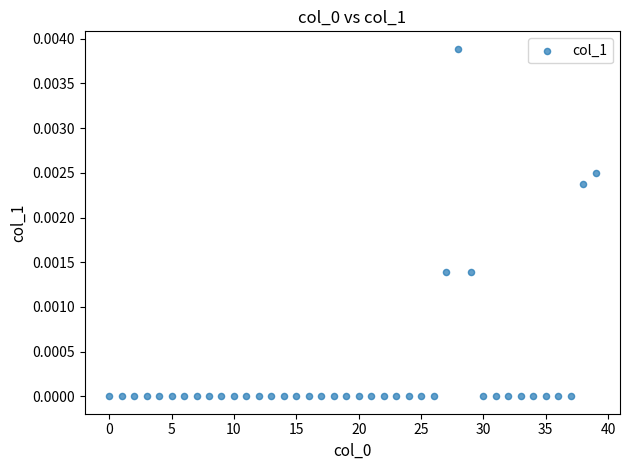

How many points are shown in the scatter plot?

40